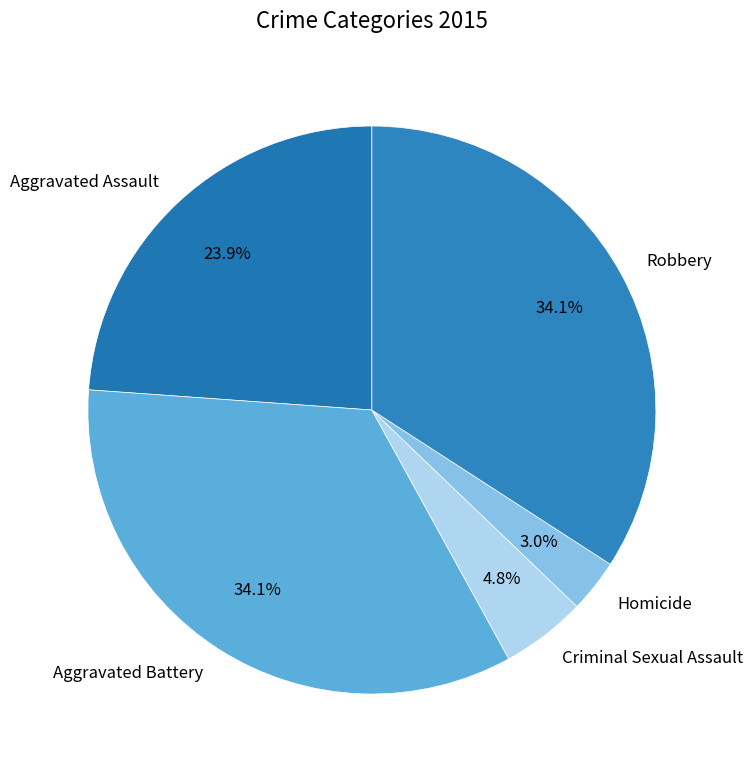

Which slice is the smallest?

Homicide